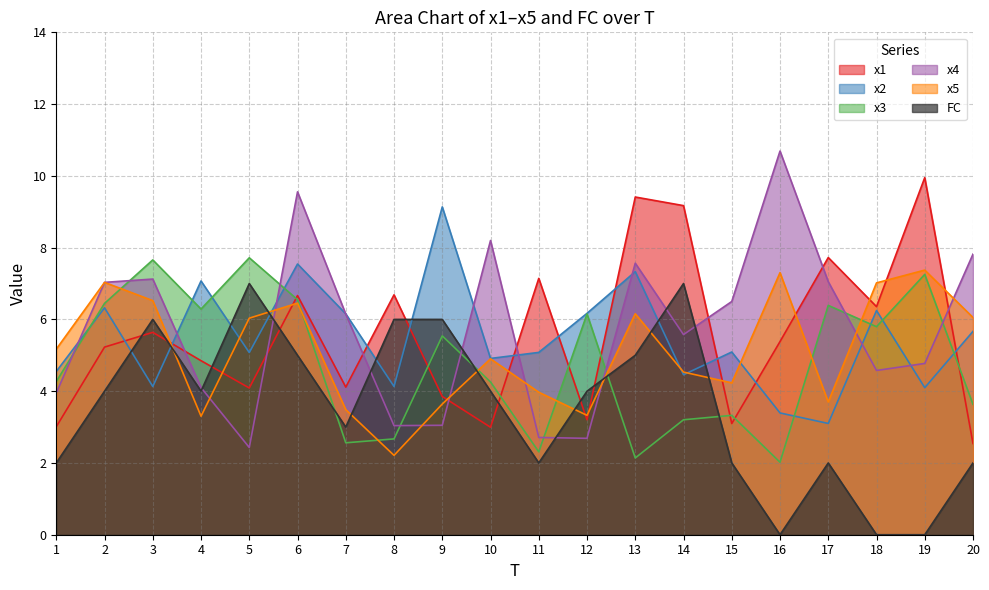

List the series in order of their peak value, highest first.

x4, x1, x2, x3, x5, FC